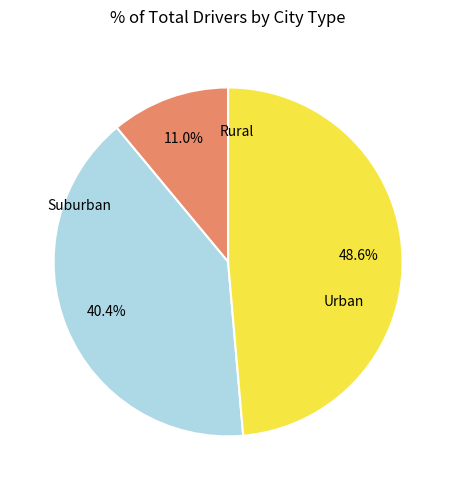

Is there a majority slice in this chart?

No